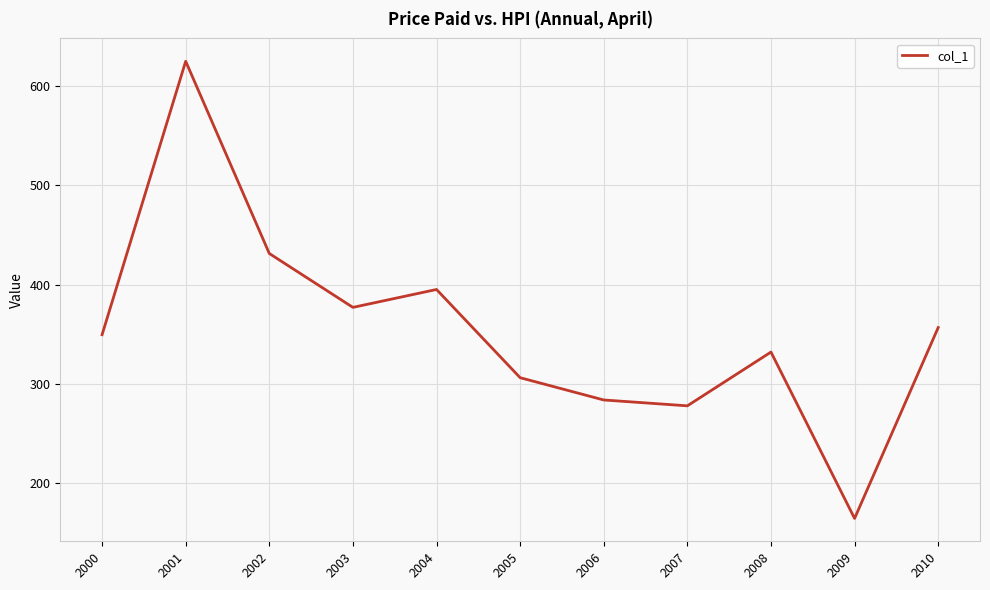

Reading left to right, what are all the values shown in this chart?

2000=349.4	2001=625.1	2002=431.3	2003=377.0	2004=395.0	2005=306.1	2006=283.6	2007=277.7	2008=331.9	2009=164.2	2010=356.6